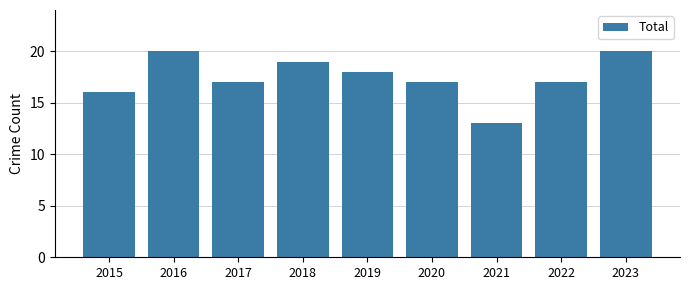

What is the sum of the values at 2016 and 2015?

36